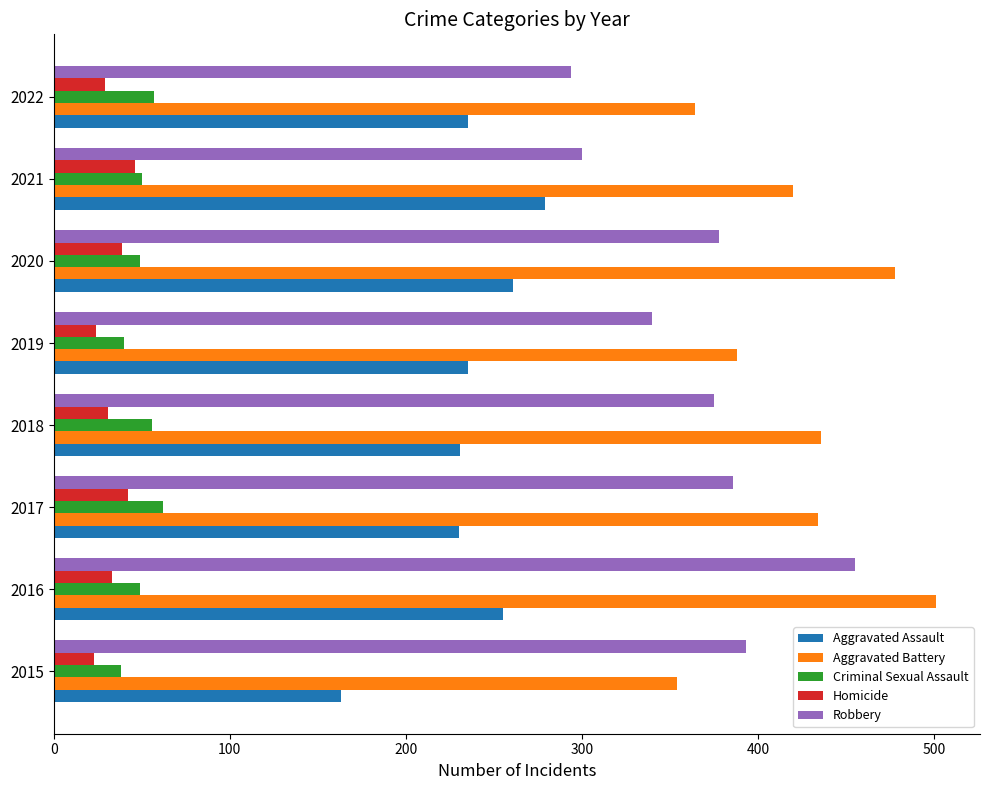

What is the average value of the Criminal Sexual Assault series?

50